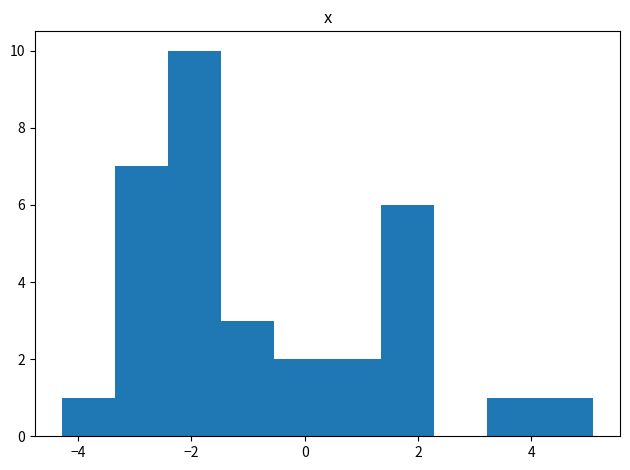

Reading left to right, list every bar in this chart as the range it spans on the x-axis followed by its height. Neither the bar edges nor the heights are printed on the chart, so give them approximately, as read against the axes.

-4.2 to -3.4: 1
-3.4 to -2.4: 7
-2.4 to -1.4: 10
-1.4 to -0.6: 3
-0.6 to 0.4: 2
0.4 to 1.4: 2
1.4 to 2.2: 6
2.2 to 3.2: 0
3.2 to 4.2: 1
4.2 to 5.0: 1